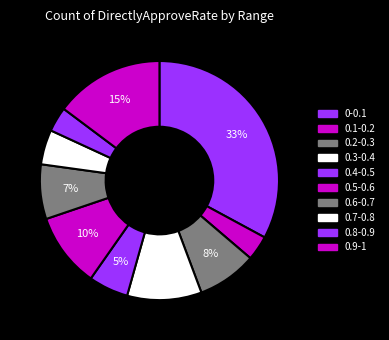

Rank the categories by value from lowest to highest.

0.1-0.2, 0.8-0.9, 0.7-0.8, 0.4-0.5, 0.6-0.7, 0.2-0.3, 0.3-0.4, 0.5-0.6, 0.9-1, 0-0.1